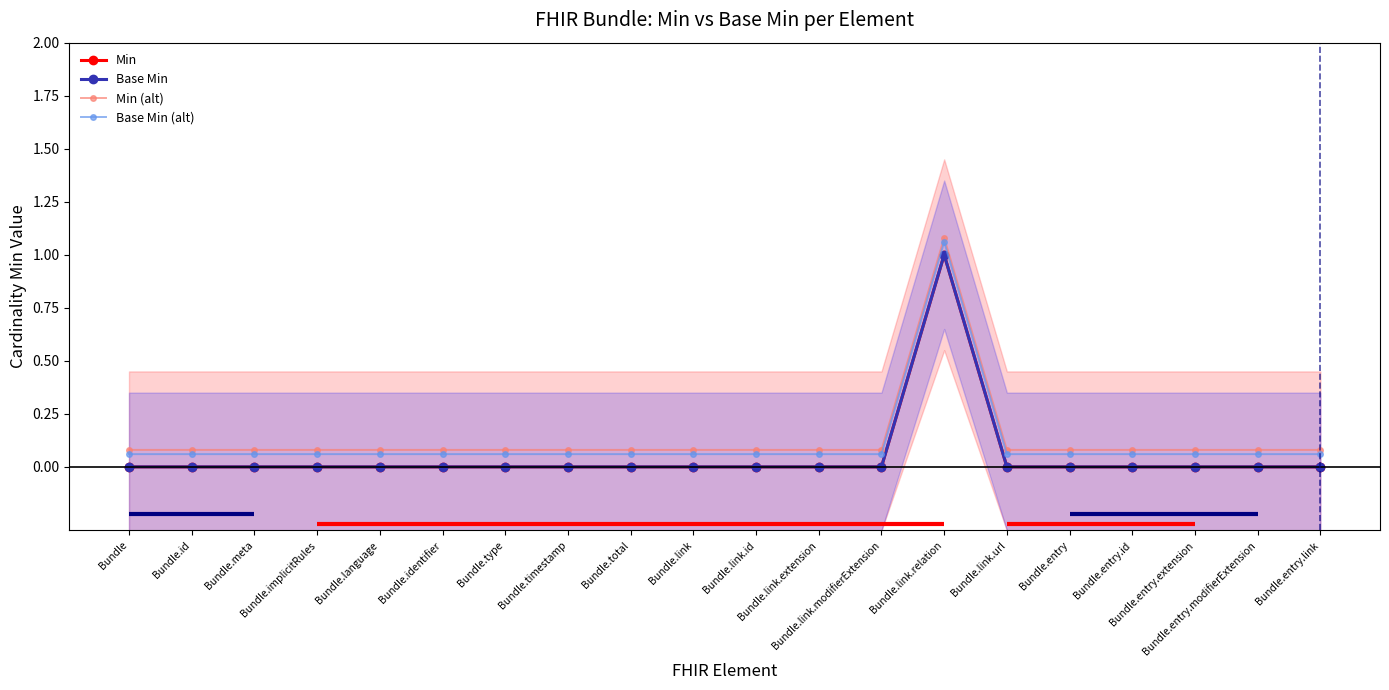

List the labels in order of Base Min (alt) value, largest first.

Bundle.link.relation, Bundle, Bundle.id, Bundle.meta, Bundle.implicitRules, Bundle.language, Bundle.identifier, Bundle.type, Bundle.timestamp, Bundle.total, Bundle.link, Bundle.link.id, Bundle.link.extension, Bundle.link.modifierExtension, Bundle.link.url, Bundle.entry, Bundle.entry.id, Bundle.entry.extension, Bundle.entry.modifierExtension, Bundle.entry.link